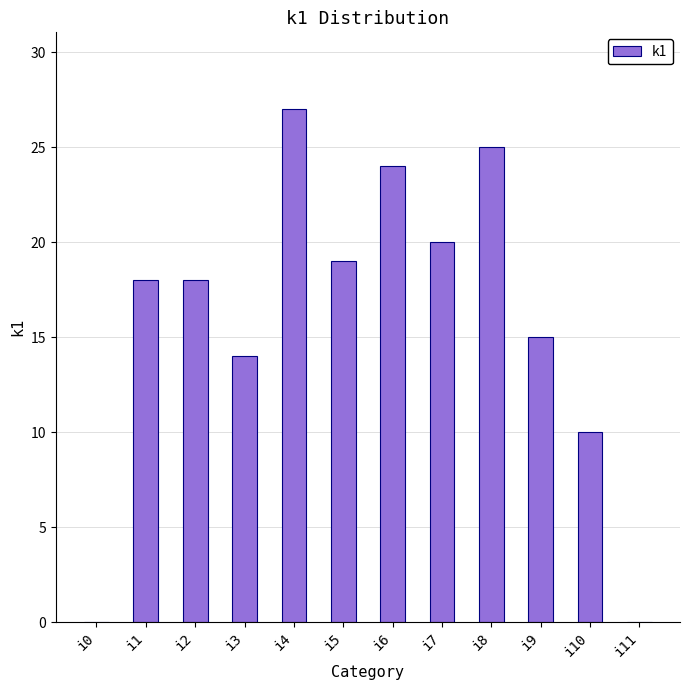

Are the bars horizontal?

No